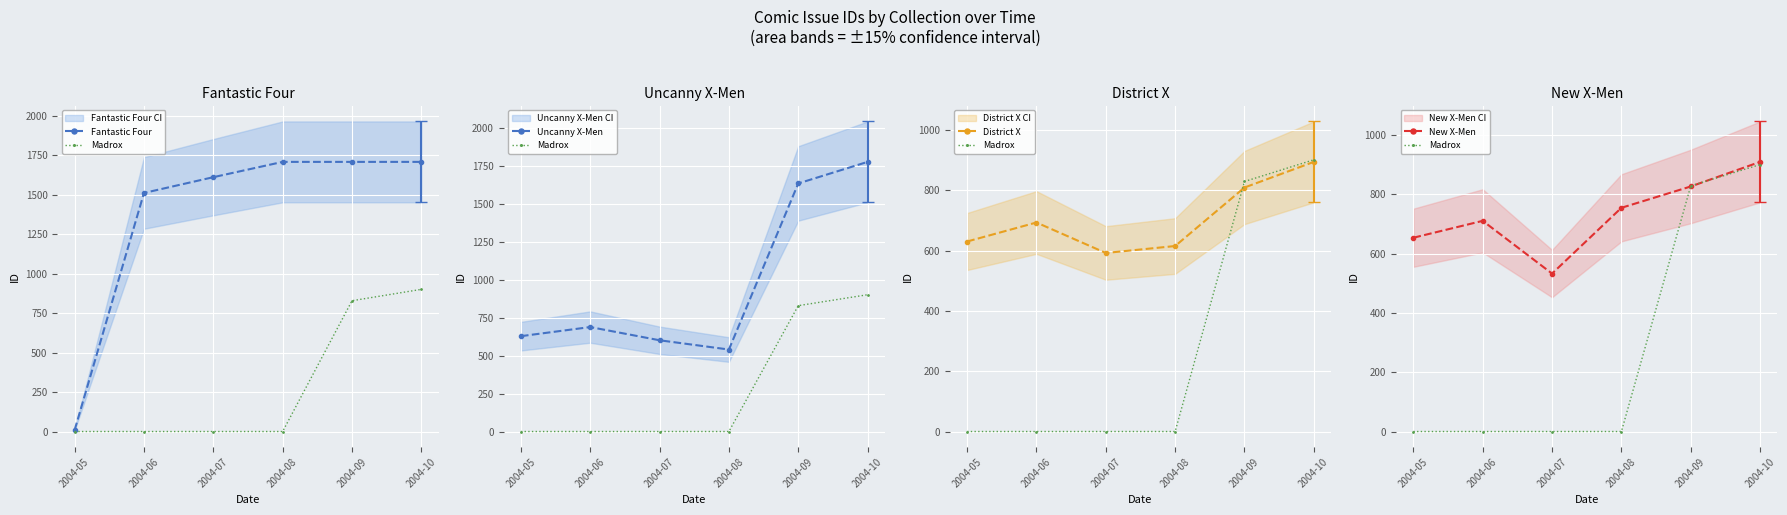

Between 2004-06 and 2004-09, which is larger?

2004-09